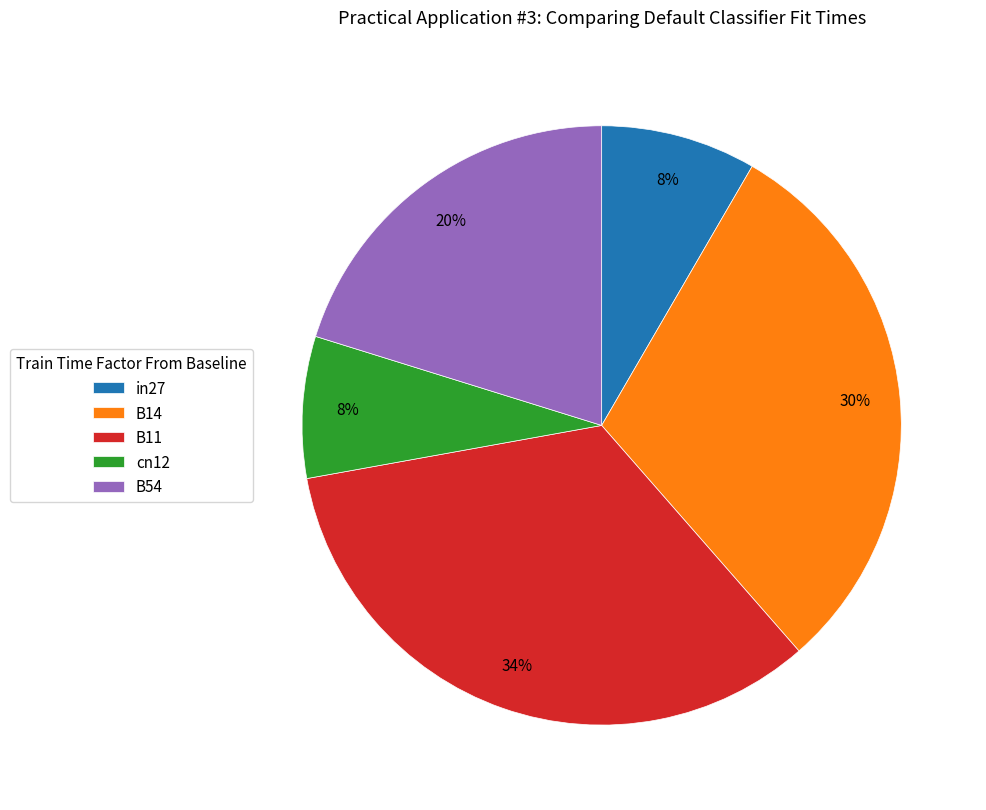

Which has a higher value, in27 or B11?

B11